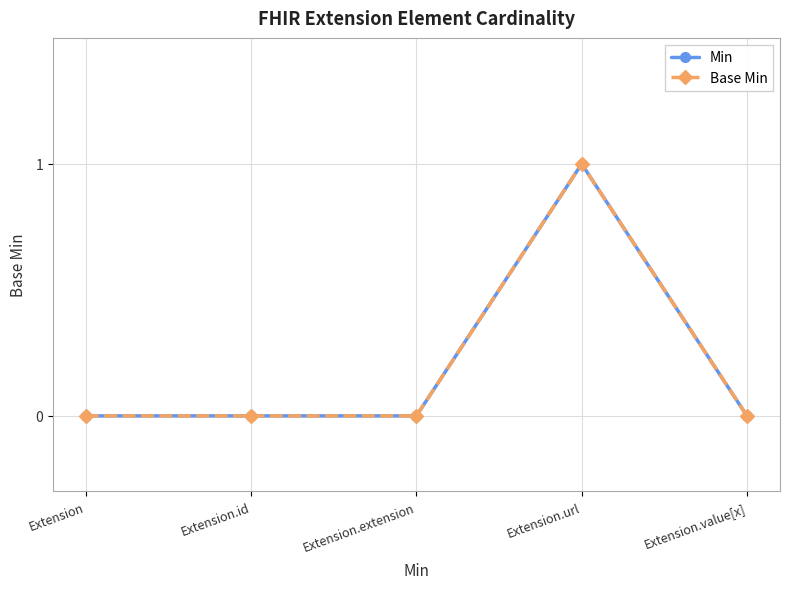

Is the value of Base Min at Extension.extension greater than the value of Min at Extension.extension?

No